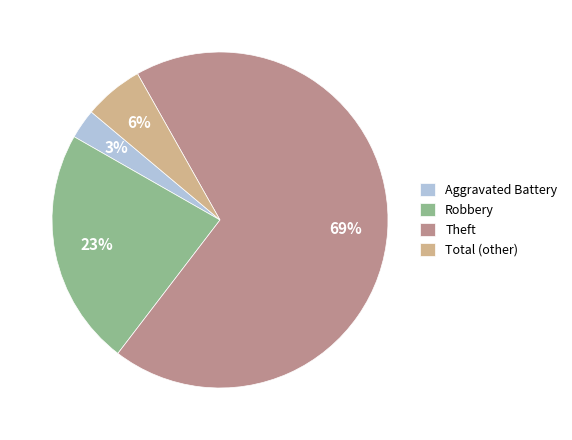

To the nearest percent, what is the combined percentage of Theft and Aggravated Battery?

71%